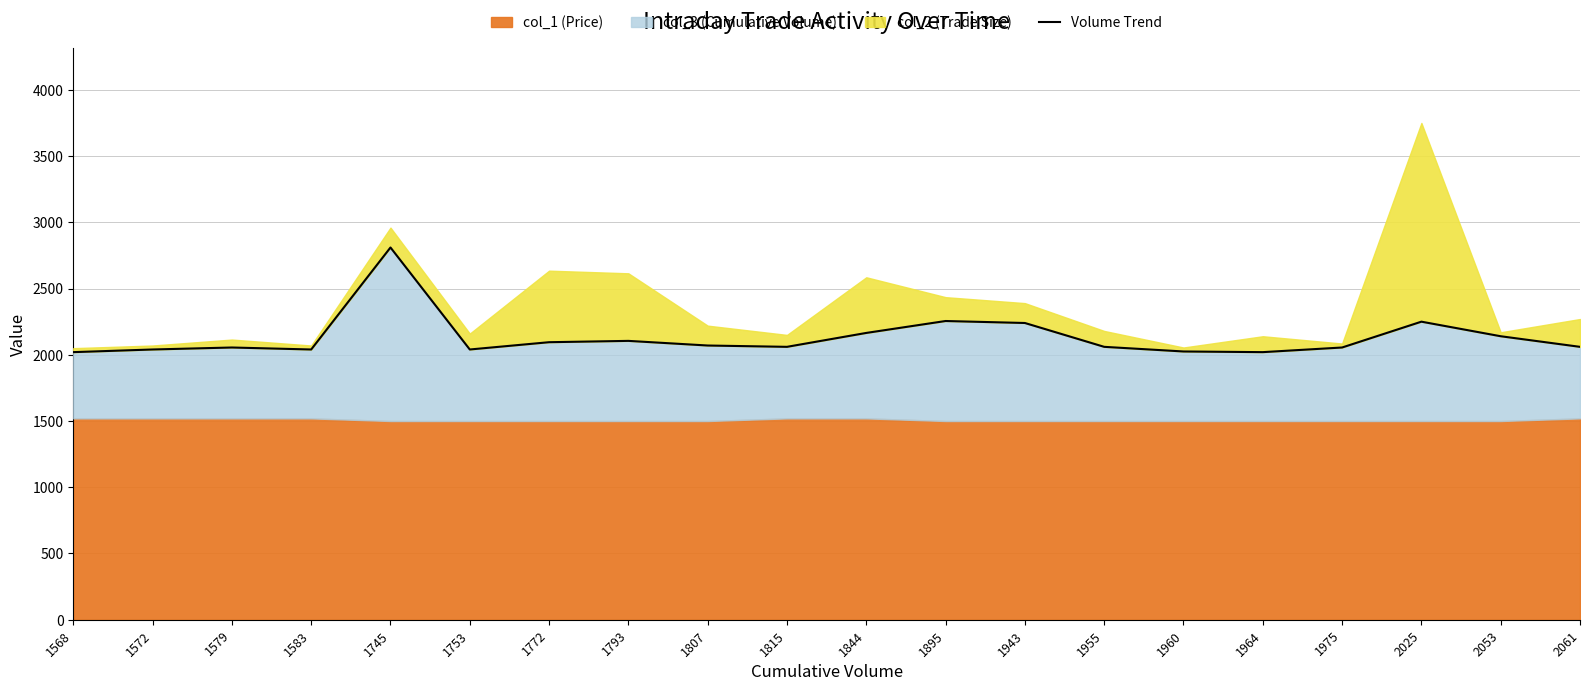

Count the number of categories in the chart.

20